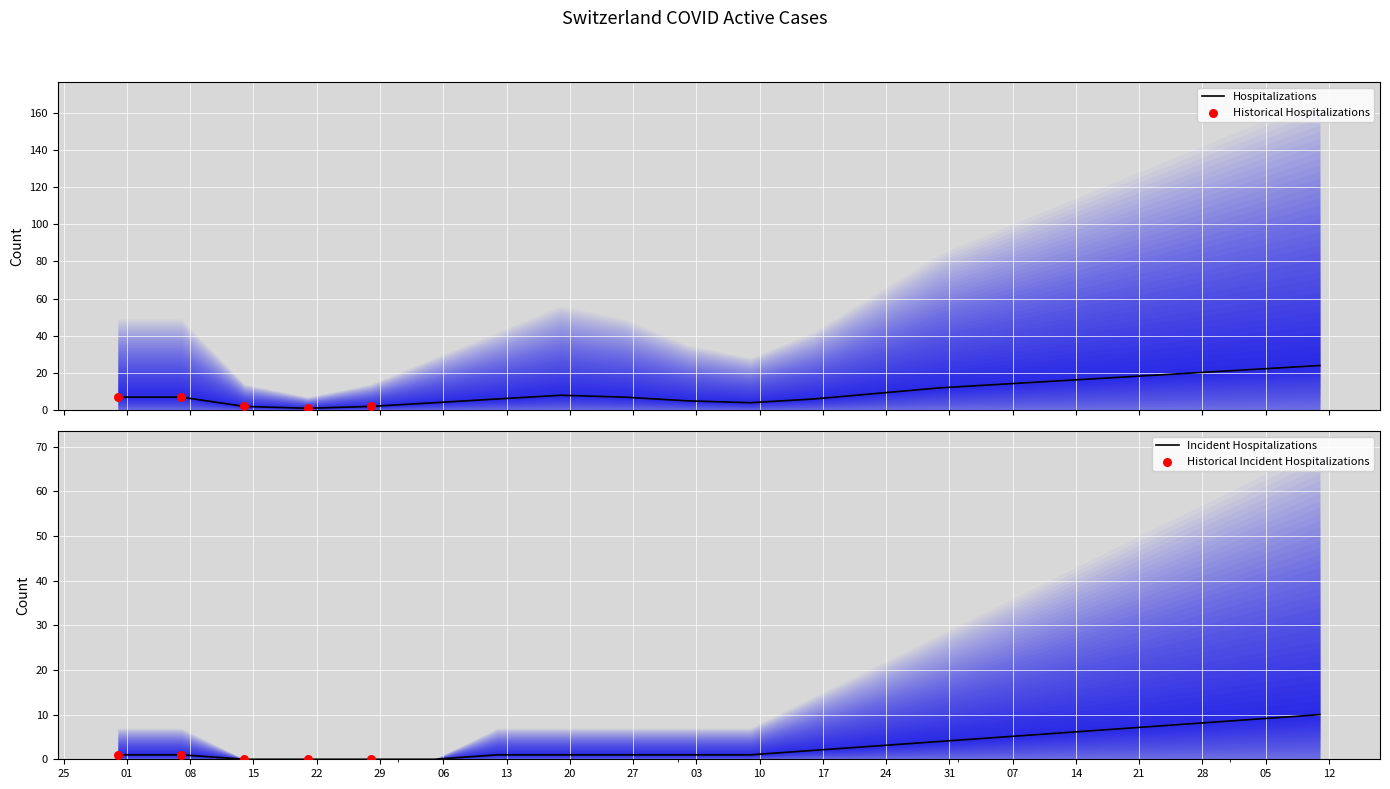

What is the highest value of the Hospitalizations series?

24